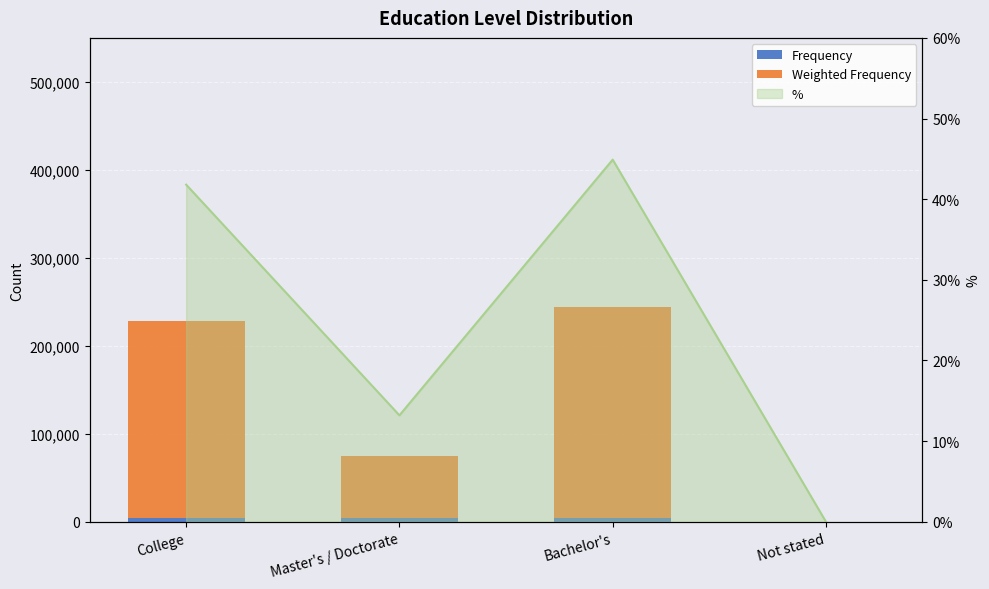

The value of % line at College is 41.8. True or false?

True